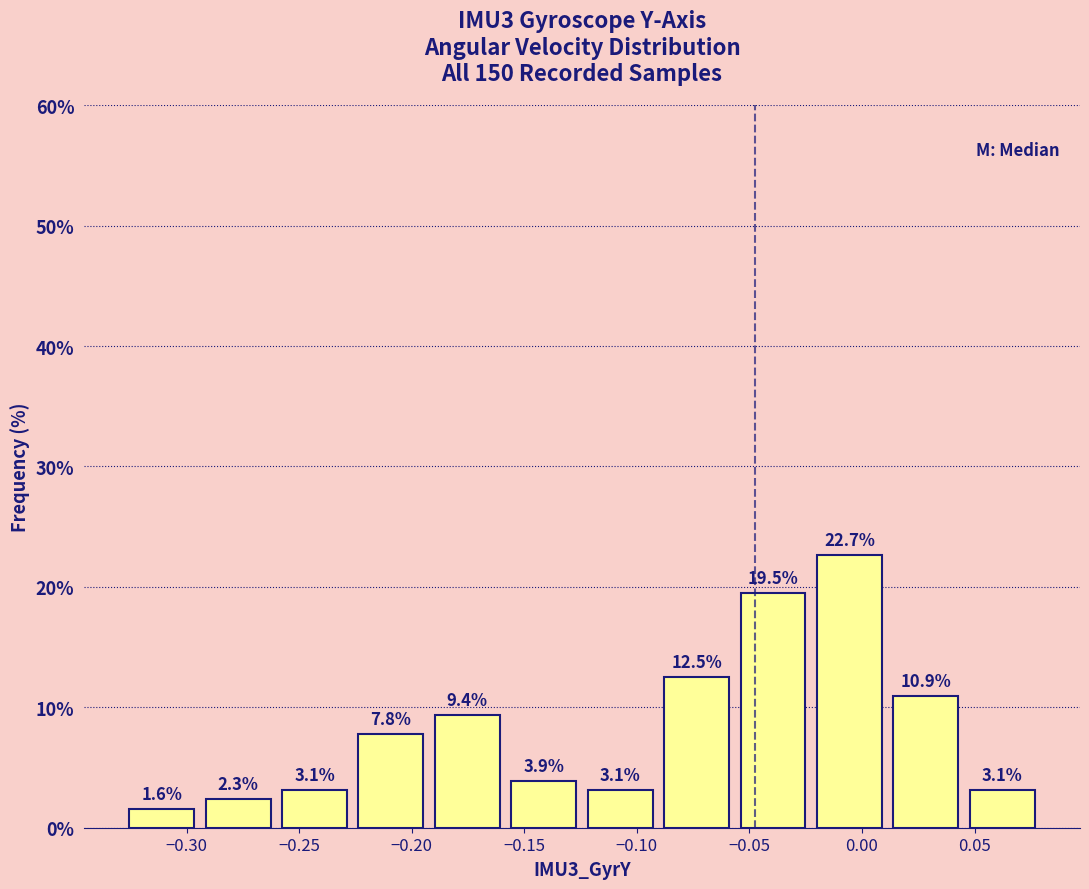

How tall is the bar that spans -0.225 to -0.190 on the x-axis? The bar edges are not printed on the chart, so give them approximately, as read against the axis.

7.8